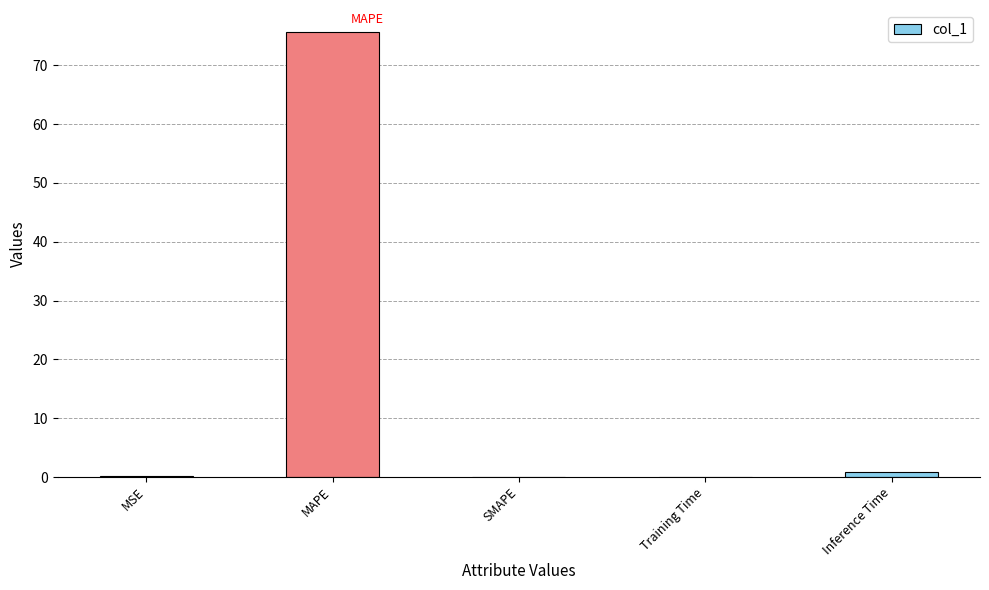

How many distinct data groups are displayed?

1